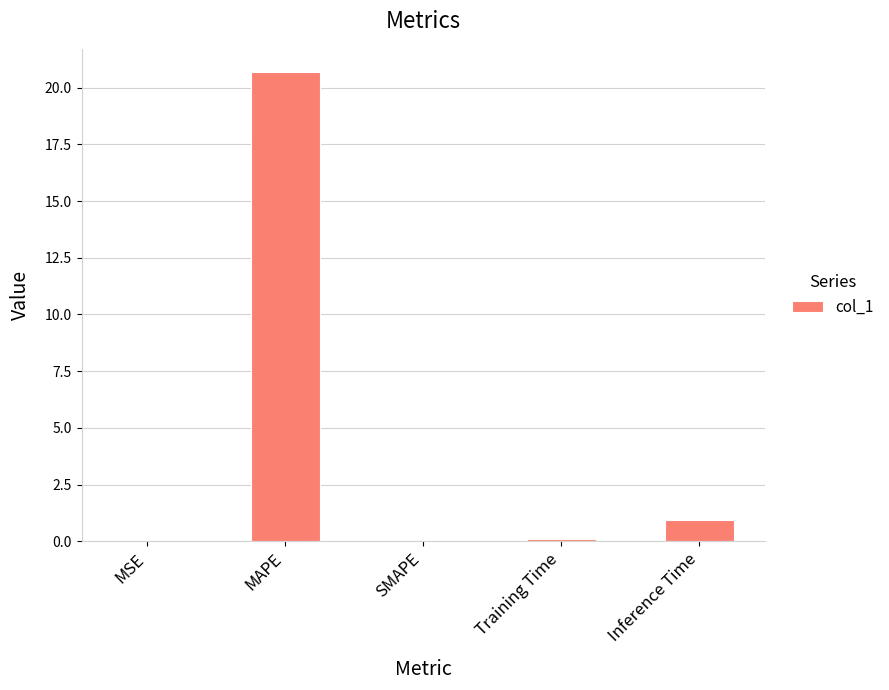

How many categories are shown in the chart?

5